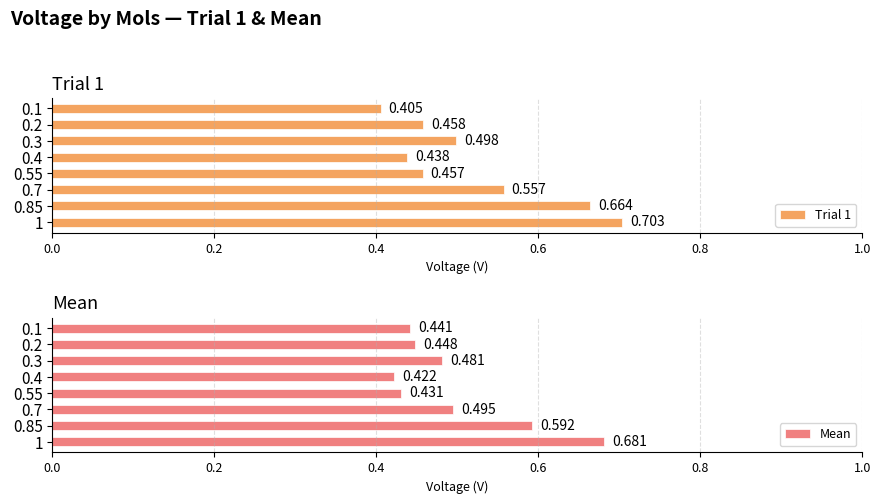

What is the difference between the maximum and minimum values in the Trial 1 series?

0.3